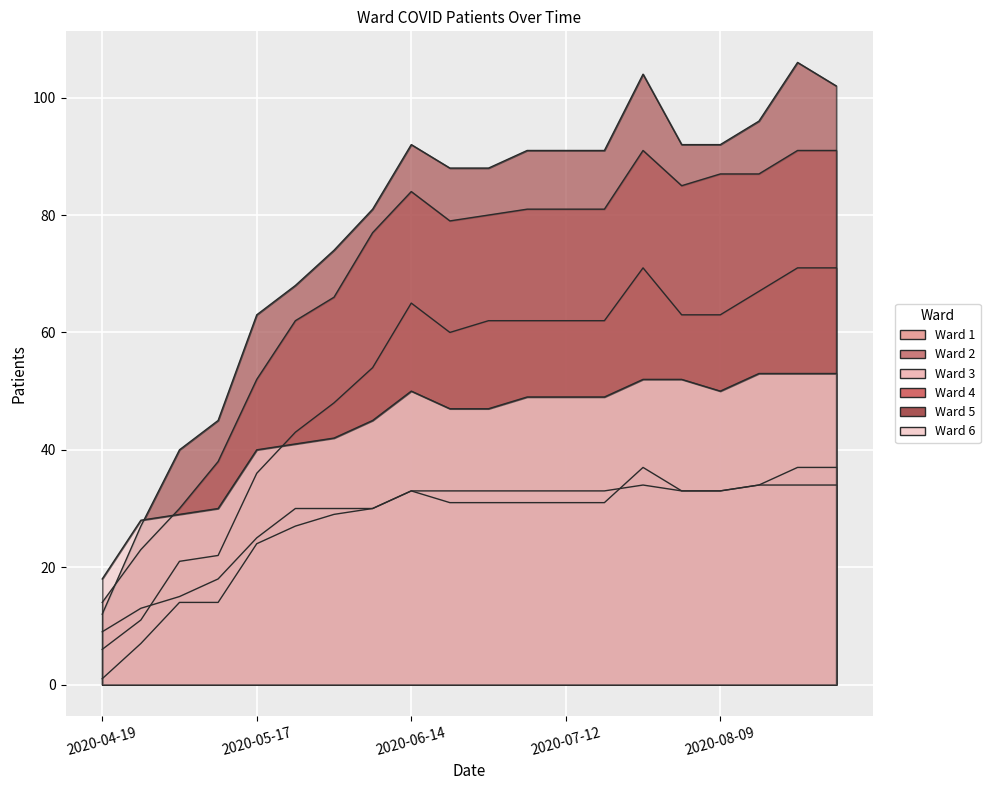

How many values in the Ward 5 series exceed 91?

7